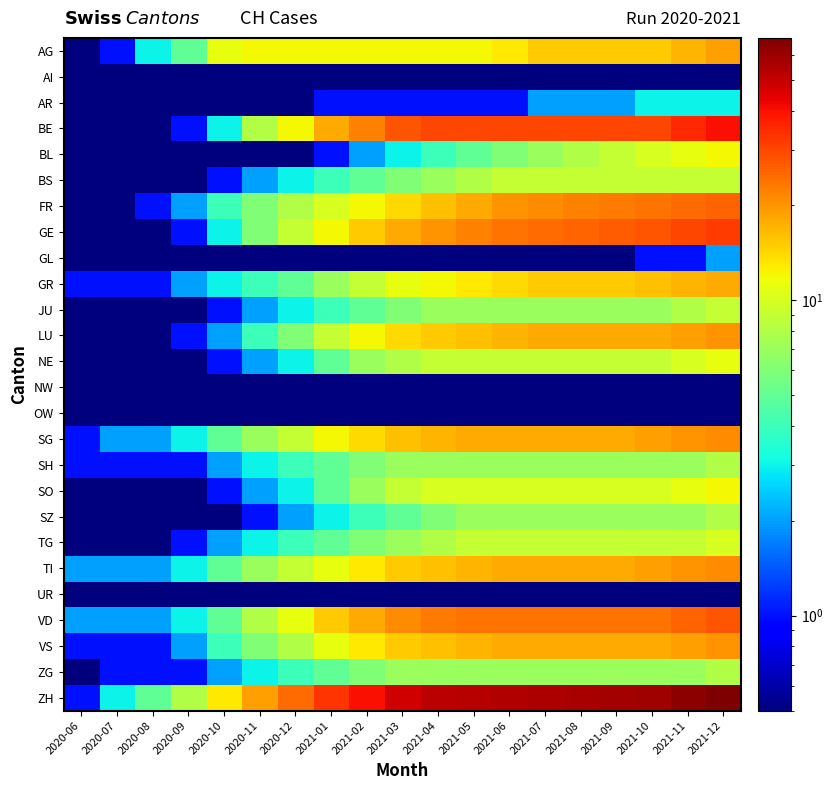

What is the smallest value displayed?

0.1